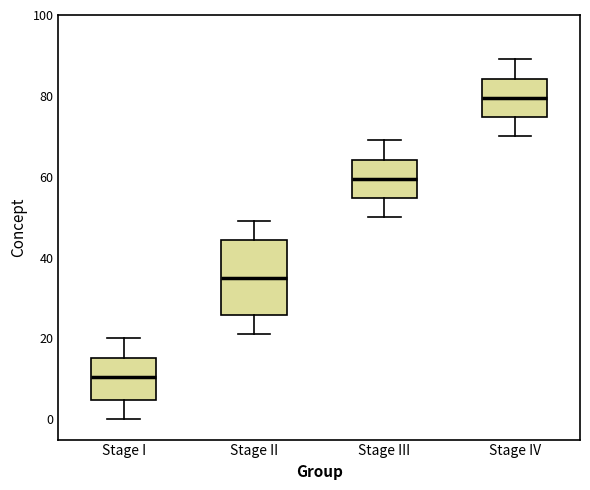

Where does the lower whisker of the box for Stage I end on the y-axis? The values are not printed on the chart, so give them approximately, as read against the axis.

0